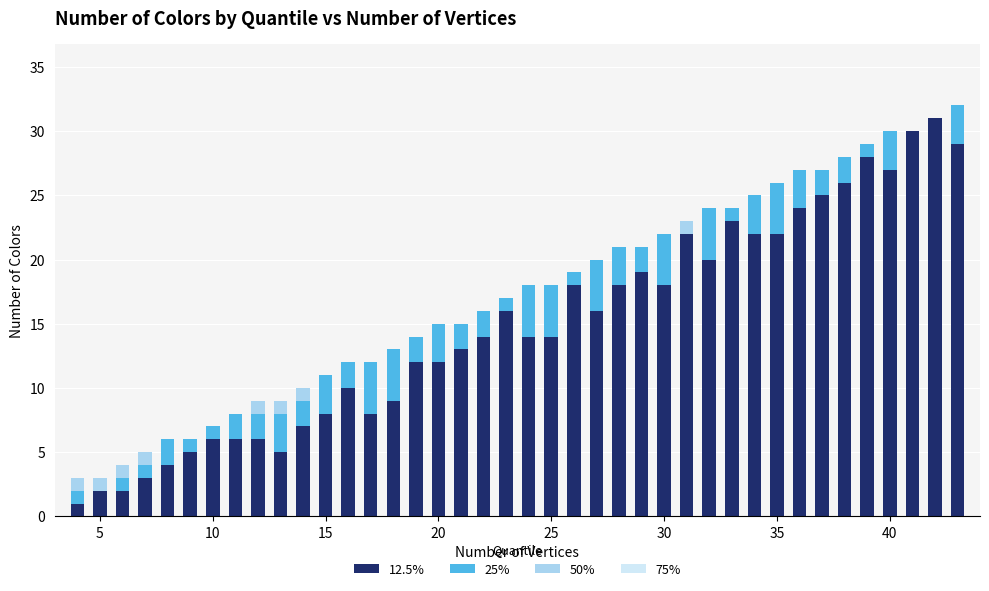

What is the sum of all 12.5% values?

595